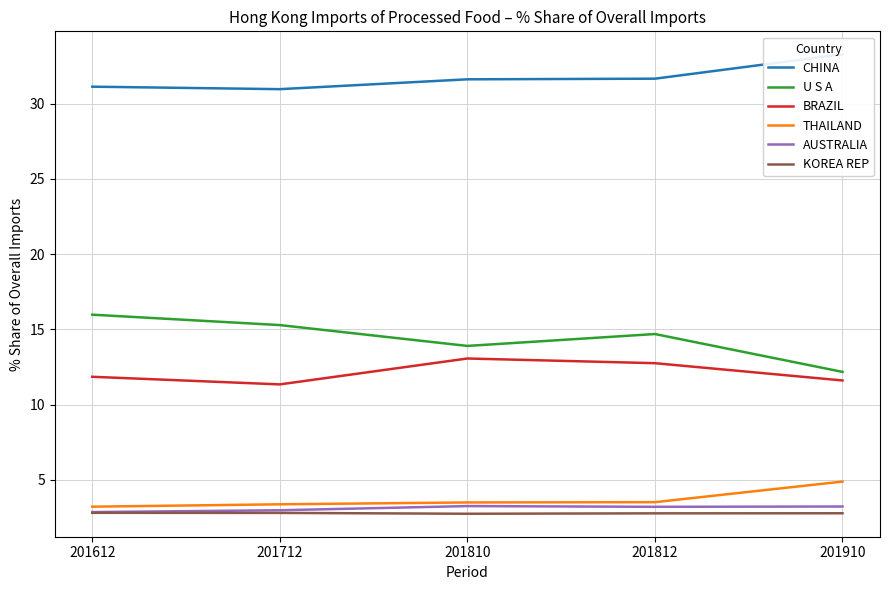

How many categories are shown in the chart?

5